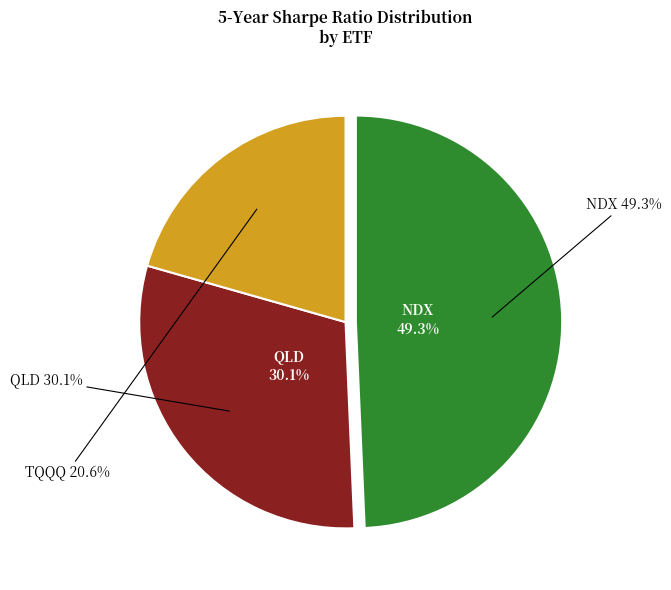

Which slice is the largest?

NDX